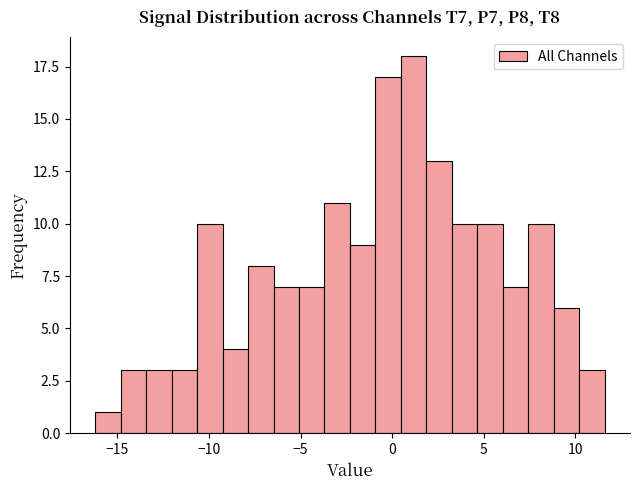

Around what value on the x-axis is the tallest bar? Give the approximate position of its centre, as read against the axis.

1.0